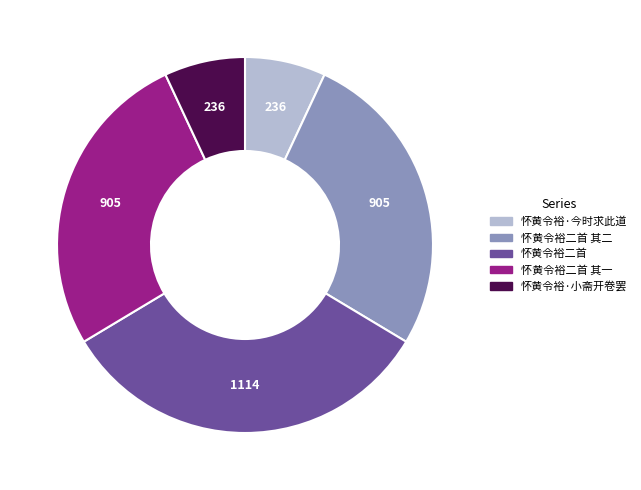

Is there any slice that represents more than half of the pie?

No